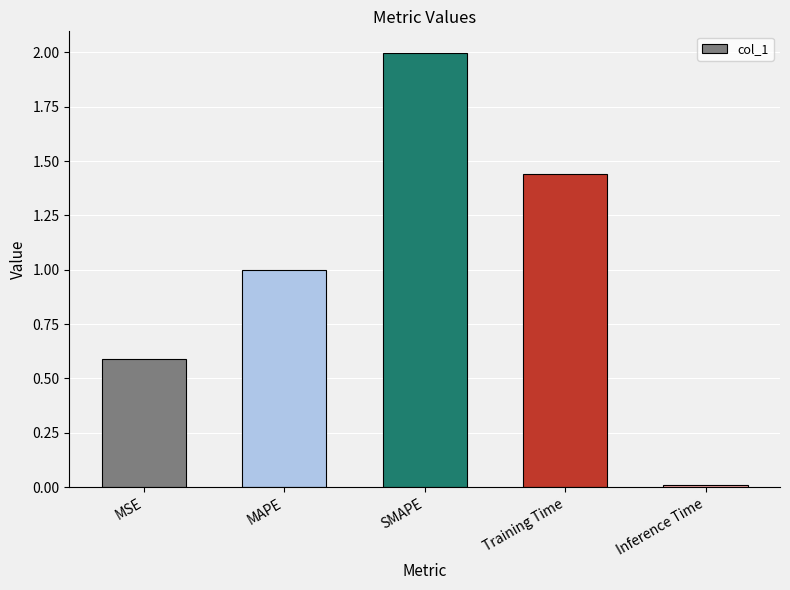

What is the label of the 2nd bar from the left?

MAPE